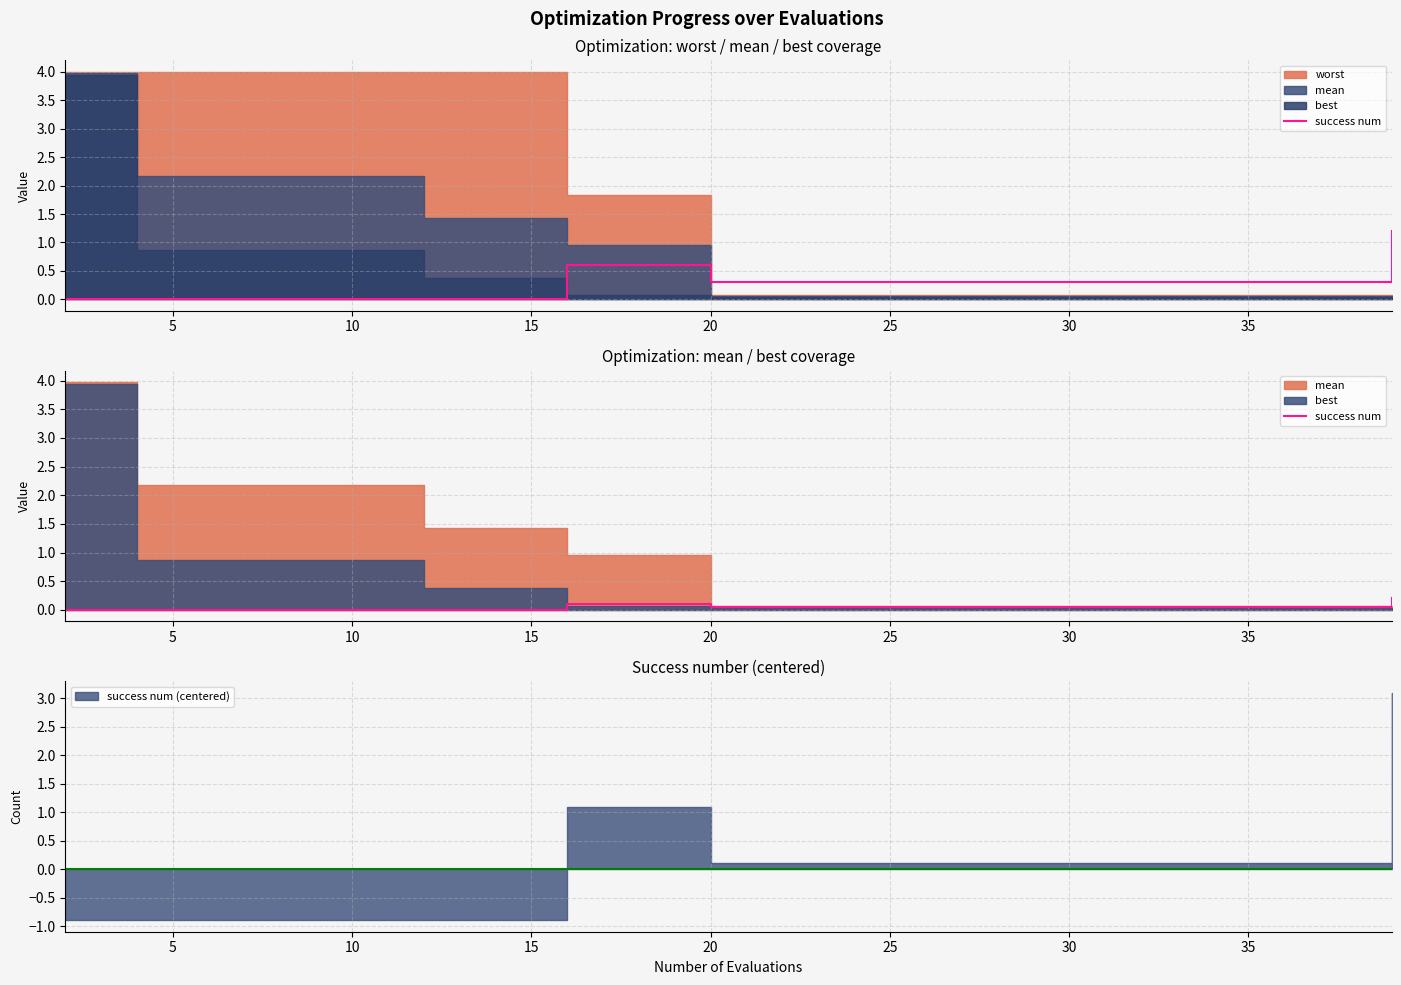

Does the chart have visible grid lines?

Yes